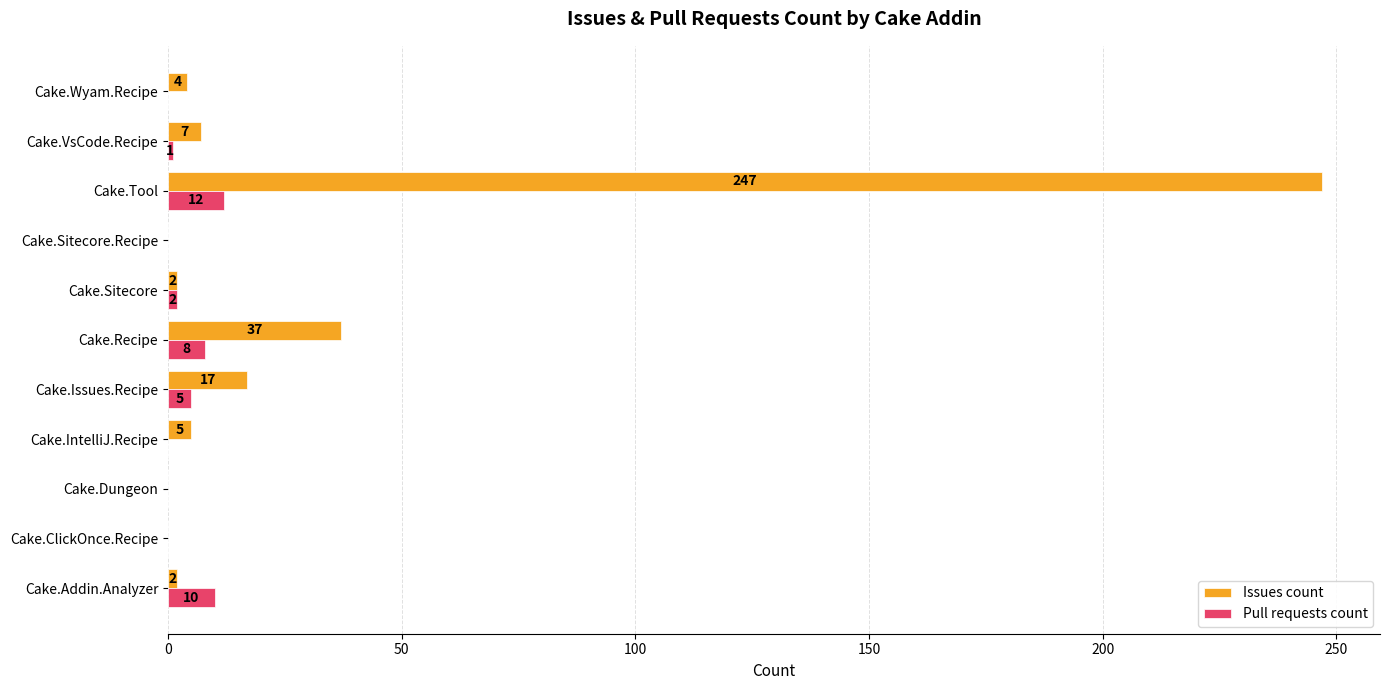

Read the Issues count value at Cake.Recipe, to the nearest 5.

35